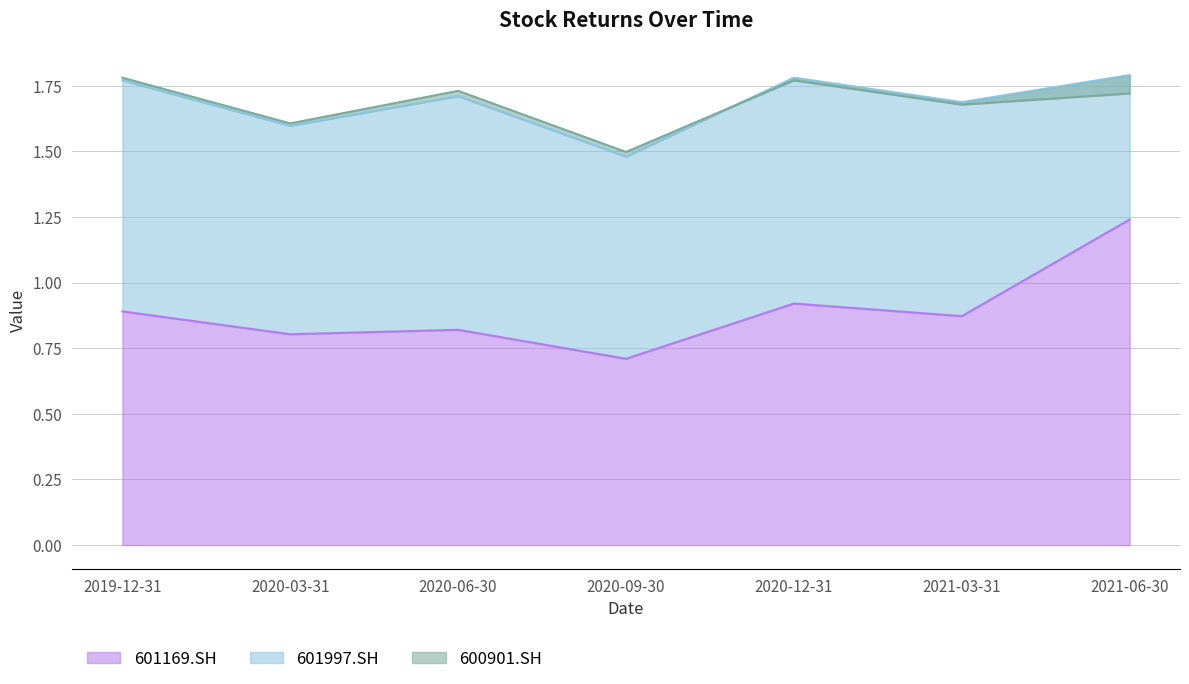

Reading left to right, transcribe all the data shown in this chart.

601169.SH: 0.9	0.8	0.8	0.7	0.9	0.9	1.2
601997.SH: 1.8	1.6	1.7	1.5	1.8	1.7	1.8
600901.SH: 1.8	1.6	1.7	1.5	1.8	1.7	1.7